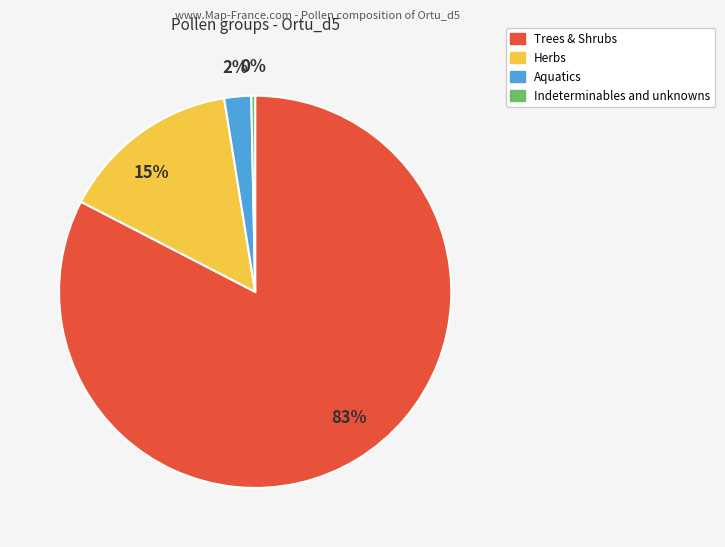

To the nearest percent, what is the average slice percentage?

25%